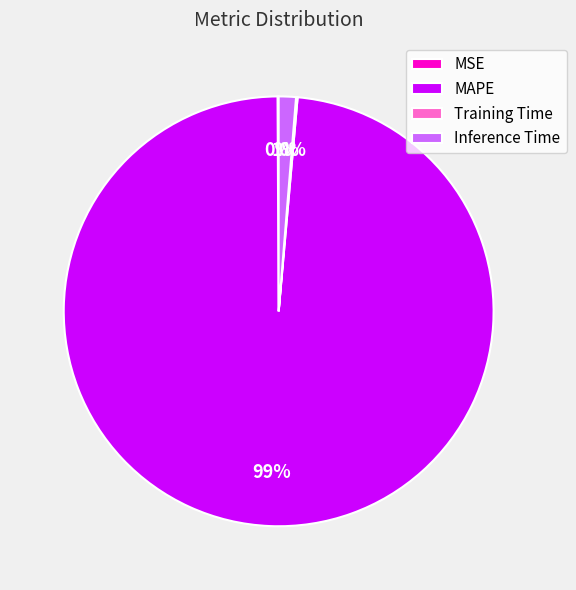

What percentage is the MAPE slice, to the nearest percent?

99%